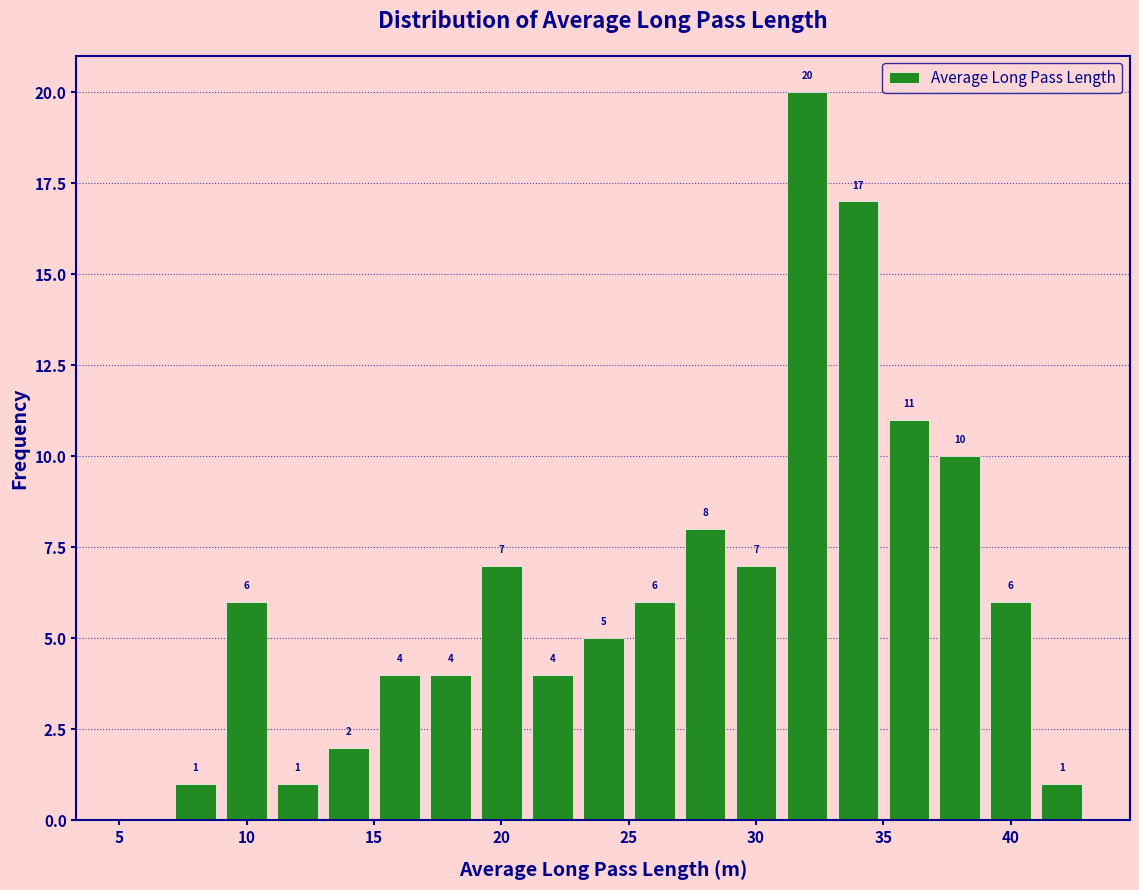

Which range on the x-axis has the tallest bar?

31 to 33